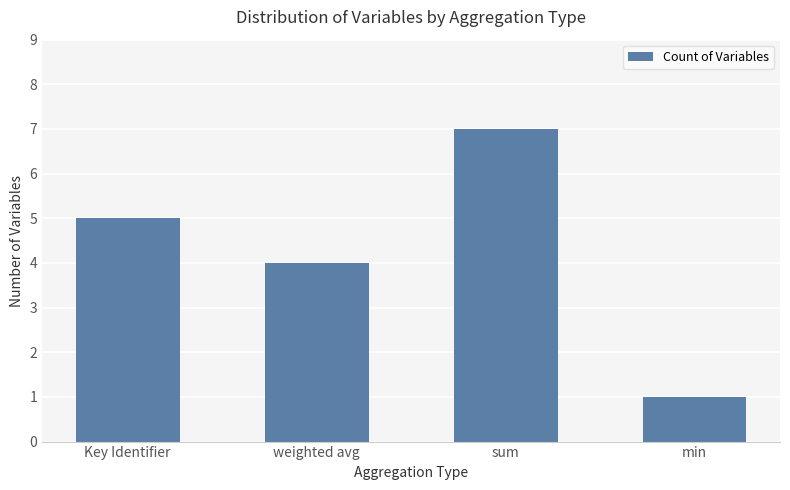

What is the approximate value at weighted avg?

4